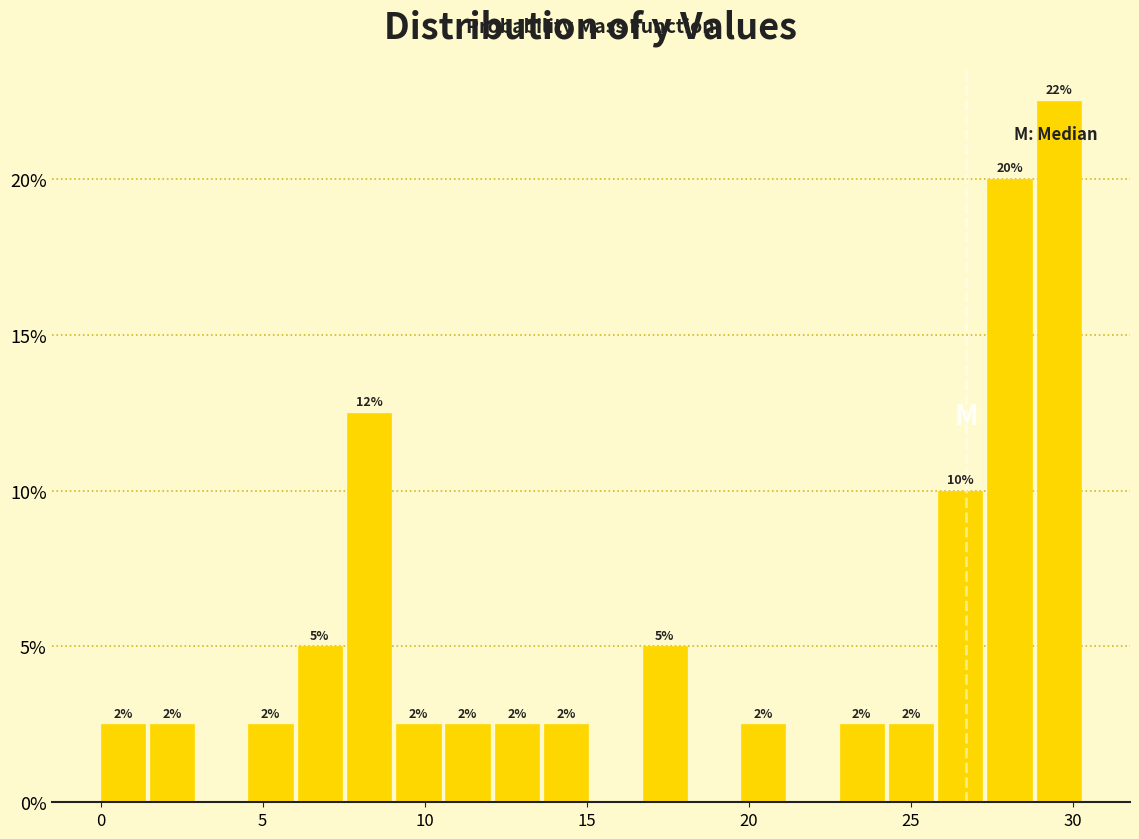

Read against the x-axis, roughly where is the centre of the tallest bar?

29.5